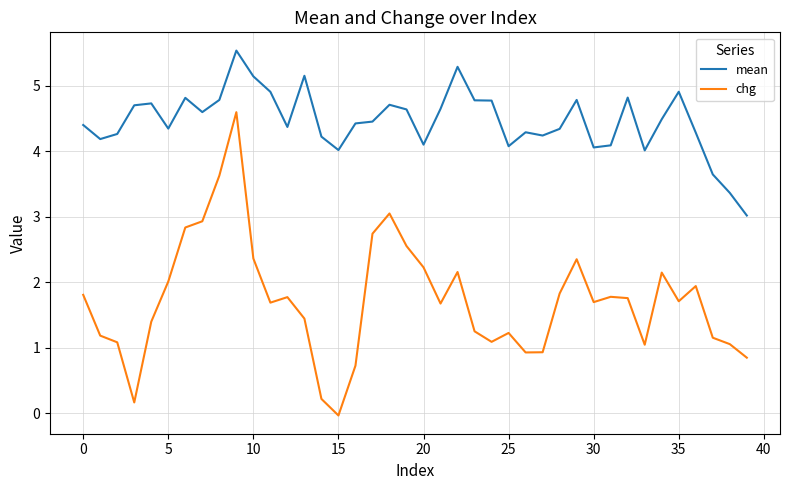

What is the difference between the maximum and minimum values in the chg series?

4.6